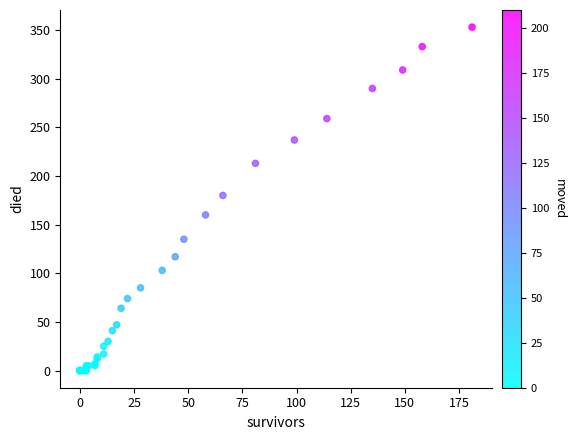

What Y value in the scatter plot is closest to 176?

180